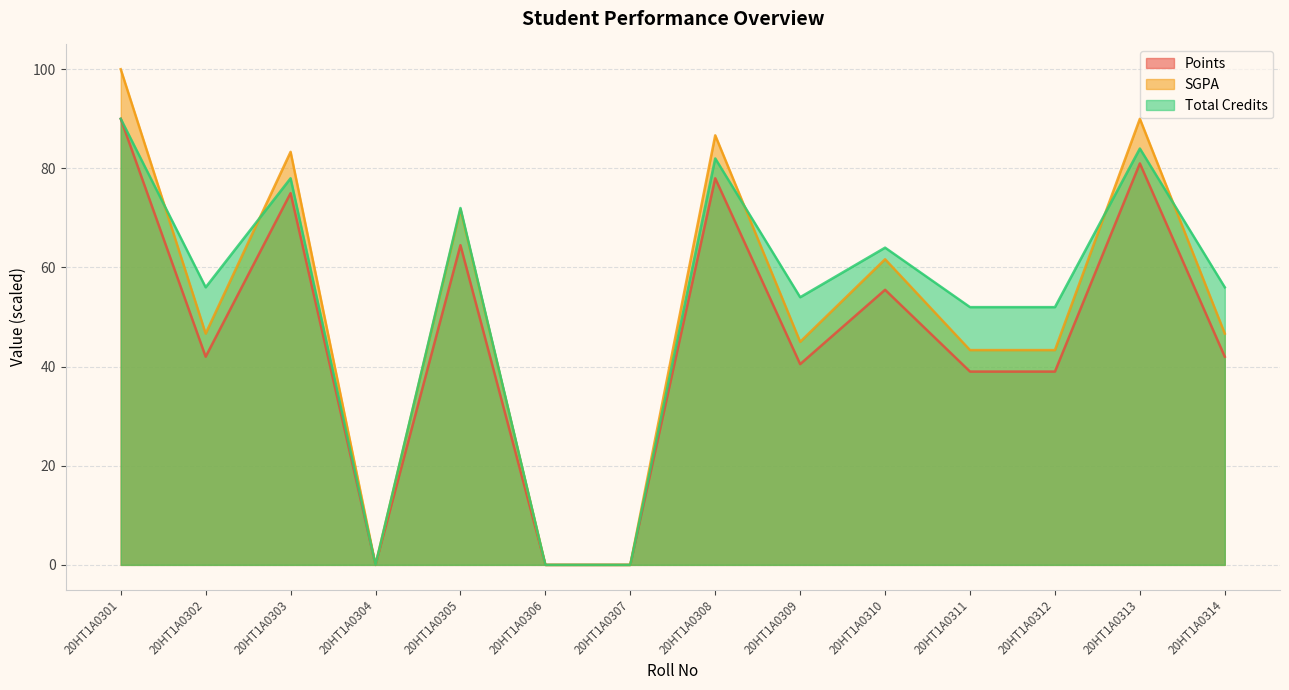

How many intersections are there between Total Credits and SGPA?

5